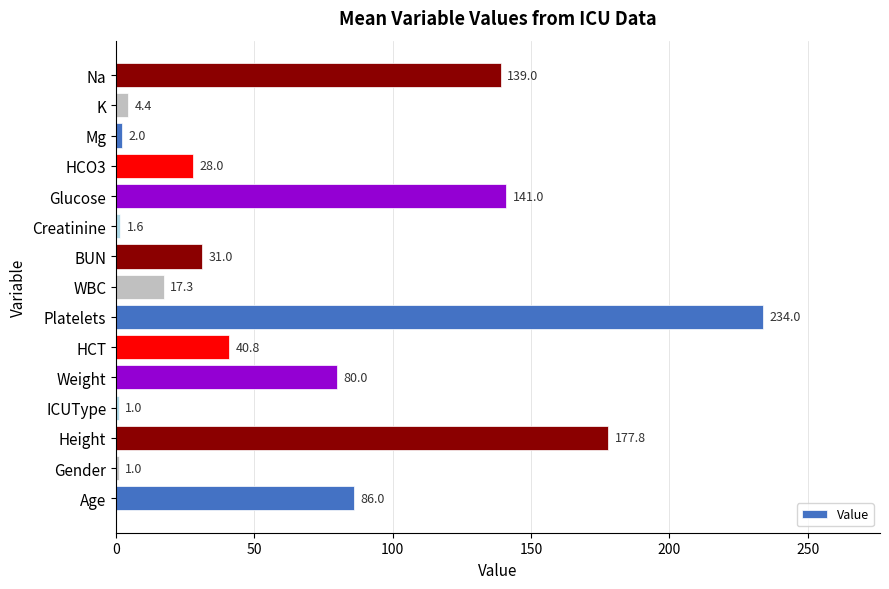

How many categories are shown in the chart?

15